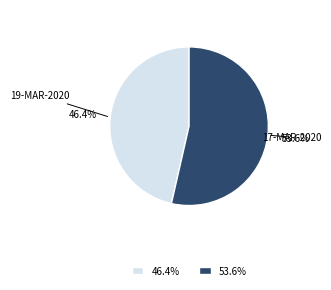

Which category has the smallest portion of the pie?

19-MAR-2020